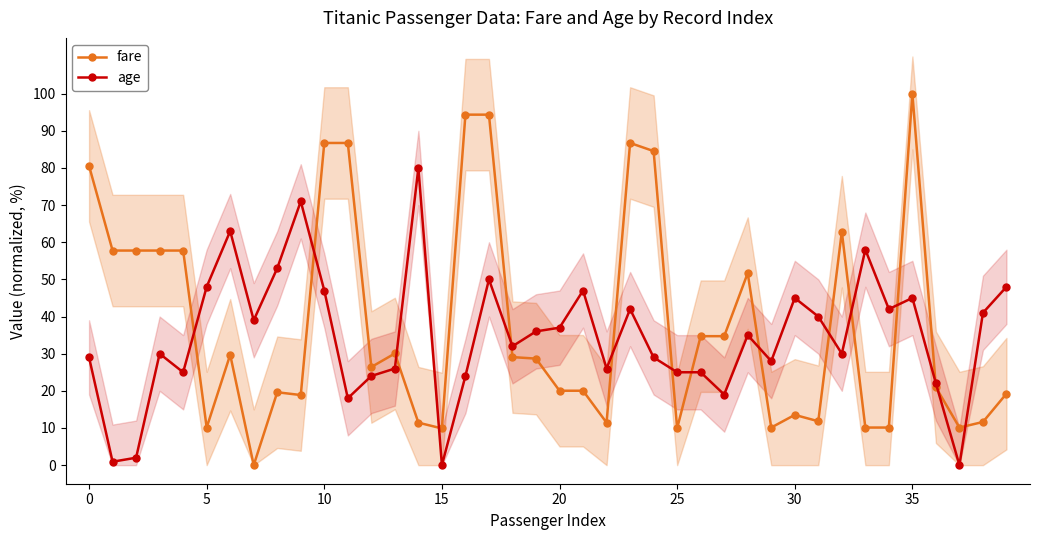

What is the difference between the age values at 11 and 24?

11.0